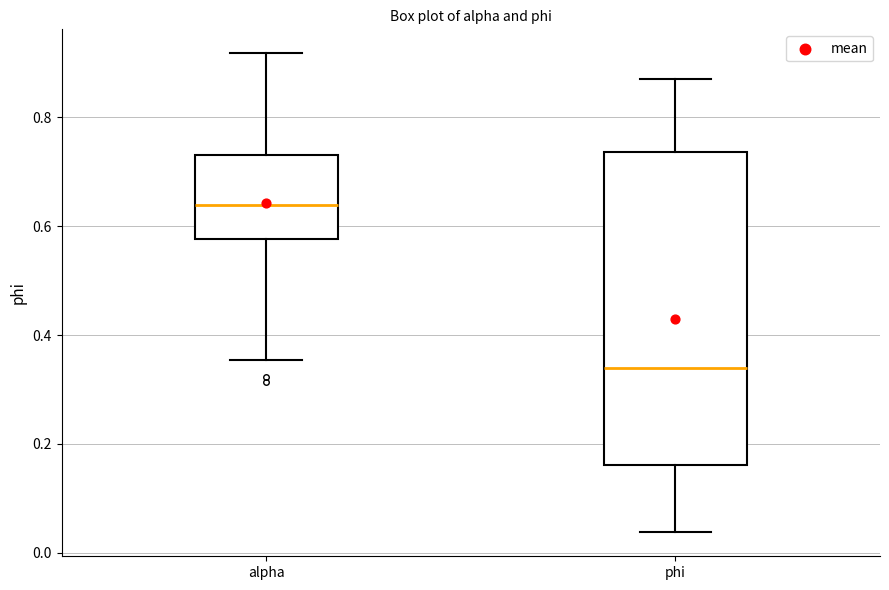

Where does the median line of the box for phi sit on the y-axis? The values are not printed on the chart, so give them approximately, as read against the axis.

0.34